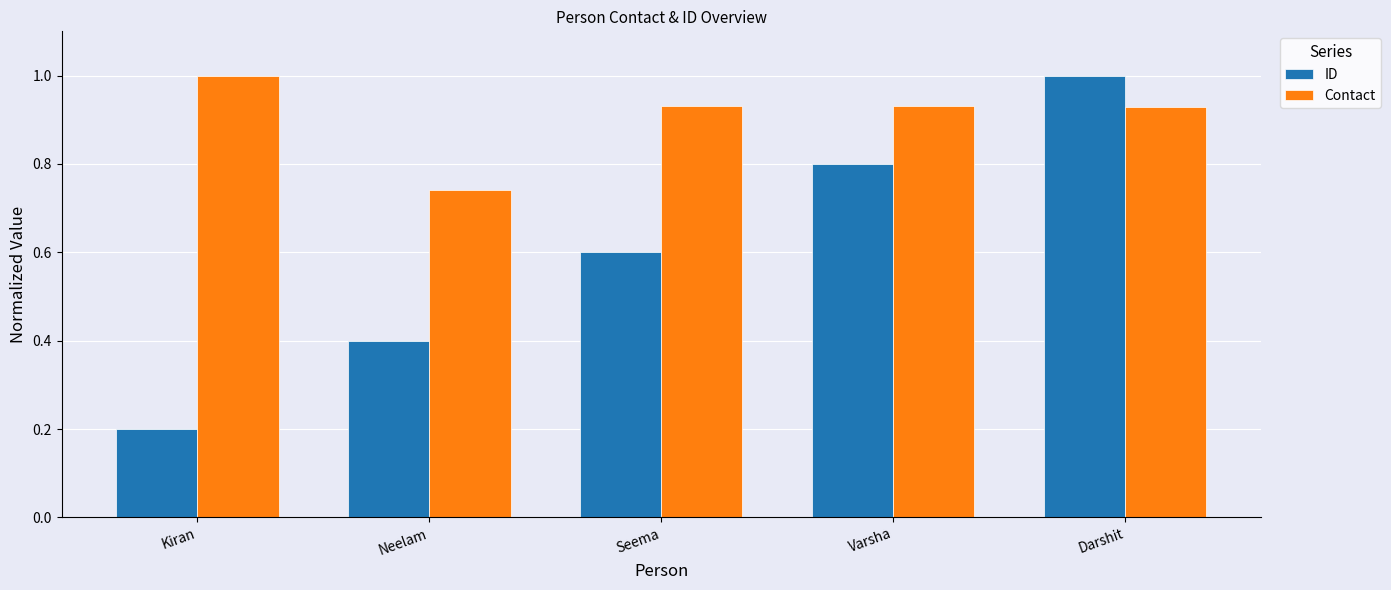

Between Kiran and Varsha, which series saw the biggest shift?

ID